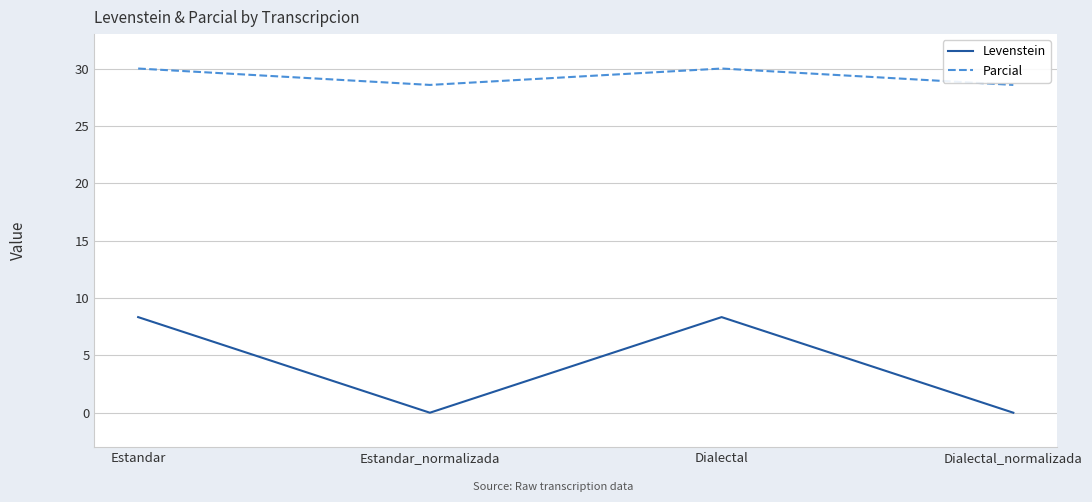

Reading left to right, what are all the values shown in this chart?

Levenstein: Estandar=8.3	Estandar_normalizada=0.0	Dialectal=8.3	Dialectal_normalizada=0.0
Parcial: Estandar=30.0	Estandar_normalizada=28.6	Dialectal=30.0	Dialectal_normalizada=28.6